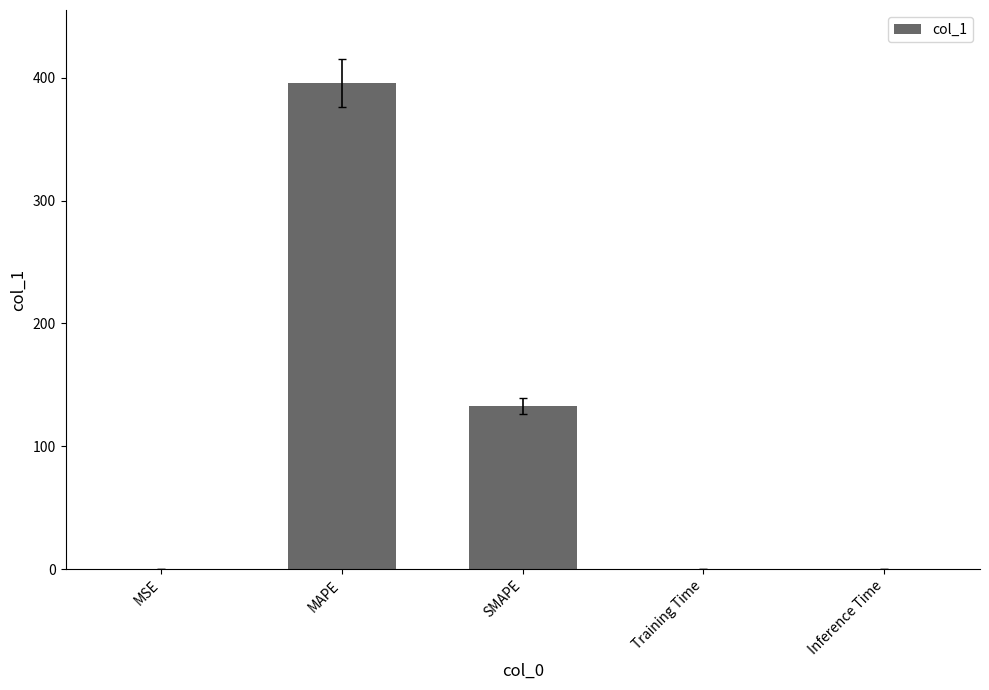

The chart shows a value of 0.0 at Inference Time. True or false?

True